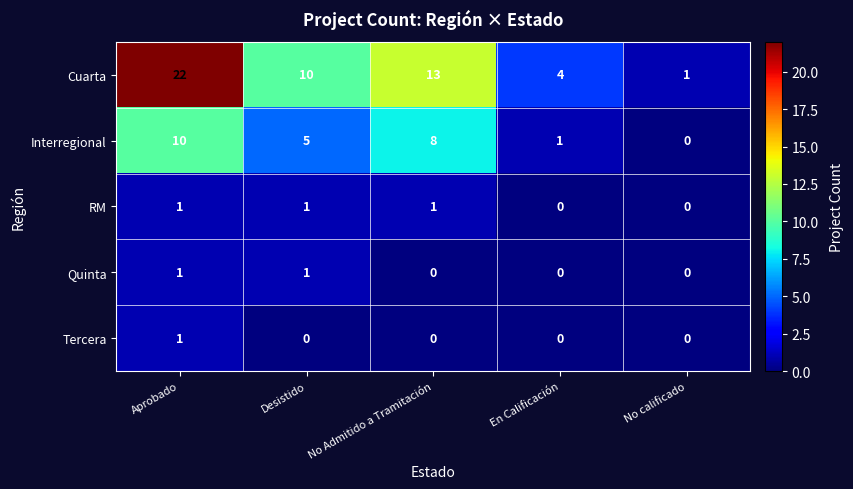

Rank the categories by Cuarta value from lowest to highest.

No calificado, En Calificación, Desistido, No Admitido a Tramitación, Aprobado